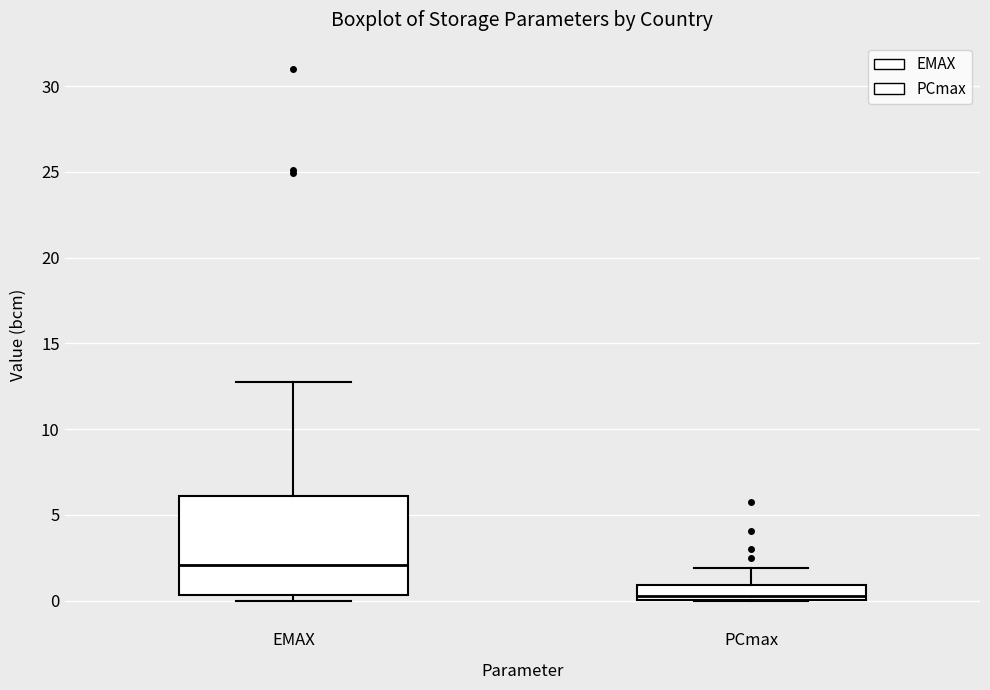

Where is the upper edge of the box for EMAX on the y-axis? The values are not printed on the chart, so give them approximately, as read against the axis.

6.0